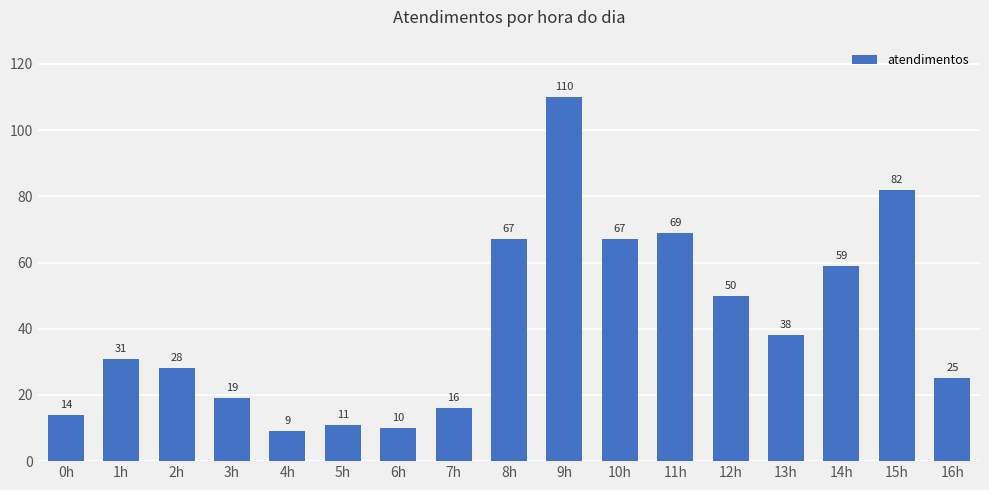

What is the greatest value displayed?

110